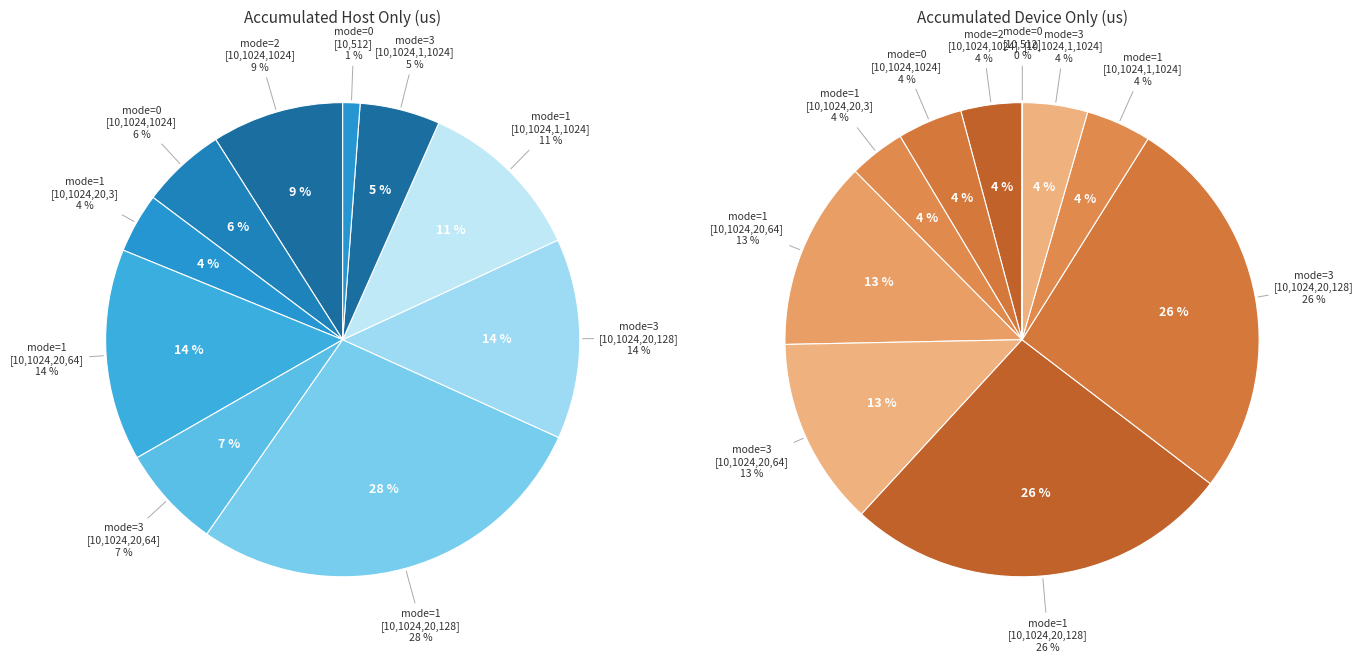

Rank the categories by AccumulatedDeviceOnly value from lowest to highest.

mode=0 [10,512], mode=1 [10,1024,20,3], mode=2 [10,1024,1024], mode=0 [10,1024,1024], mode=3 [10,1024,1,1024], mode=1 [10,1024,1,1024], mode=3 [10,1024,20,64], mode=1 [10,1024,20,64], mode=1 [10,1024,20,128], mode=3 [10,1024,20,128]